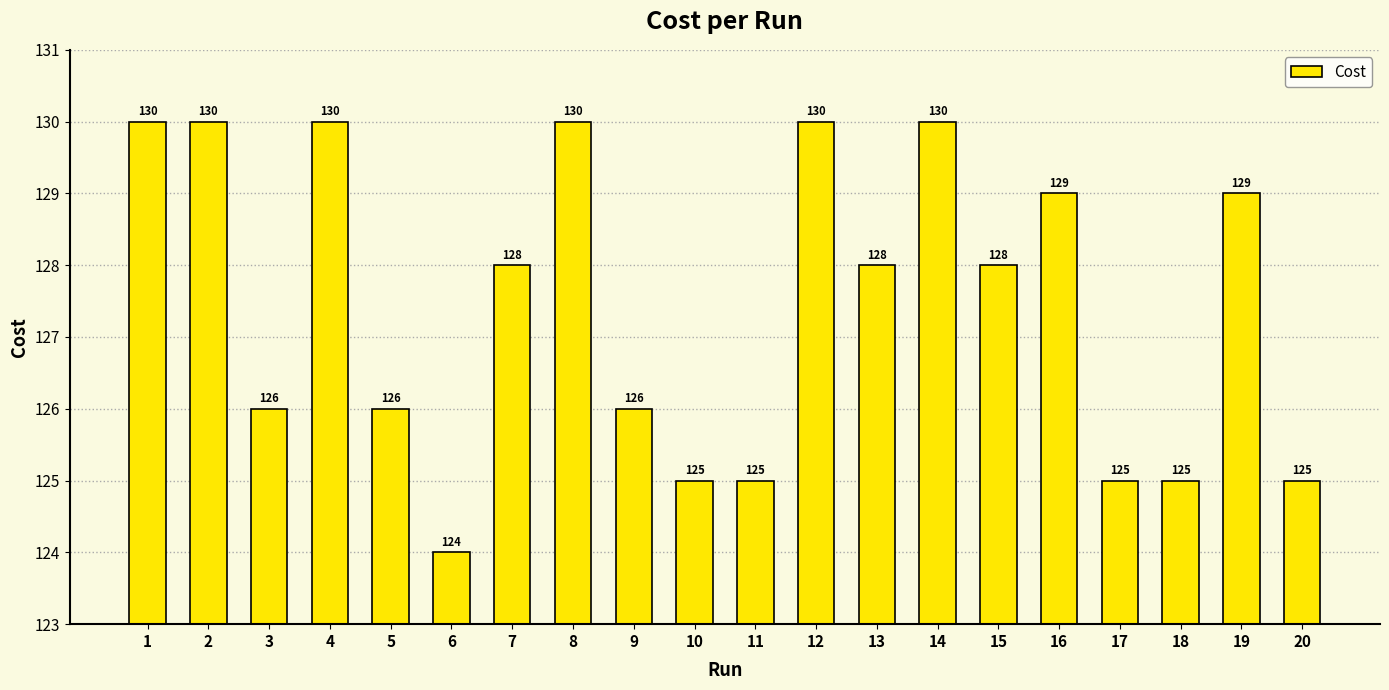

The value at 13 is 128.0. True or false?

True